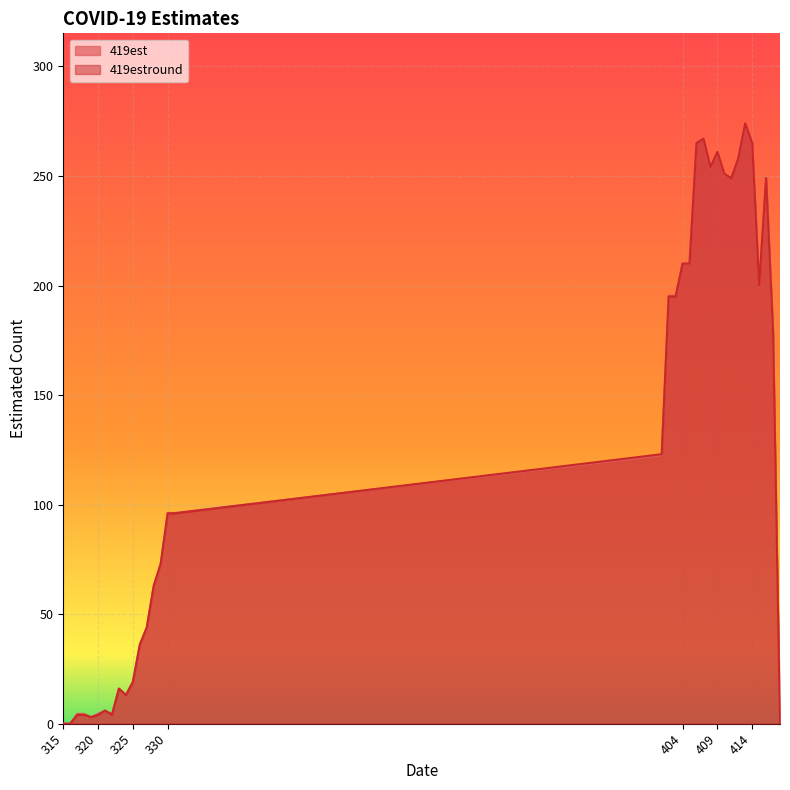

Which series has the largest total across all categories?

419est